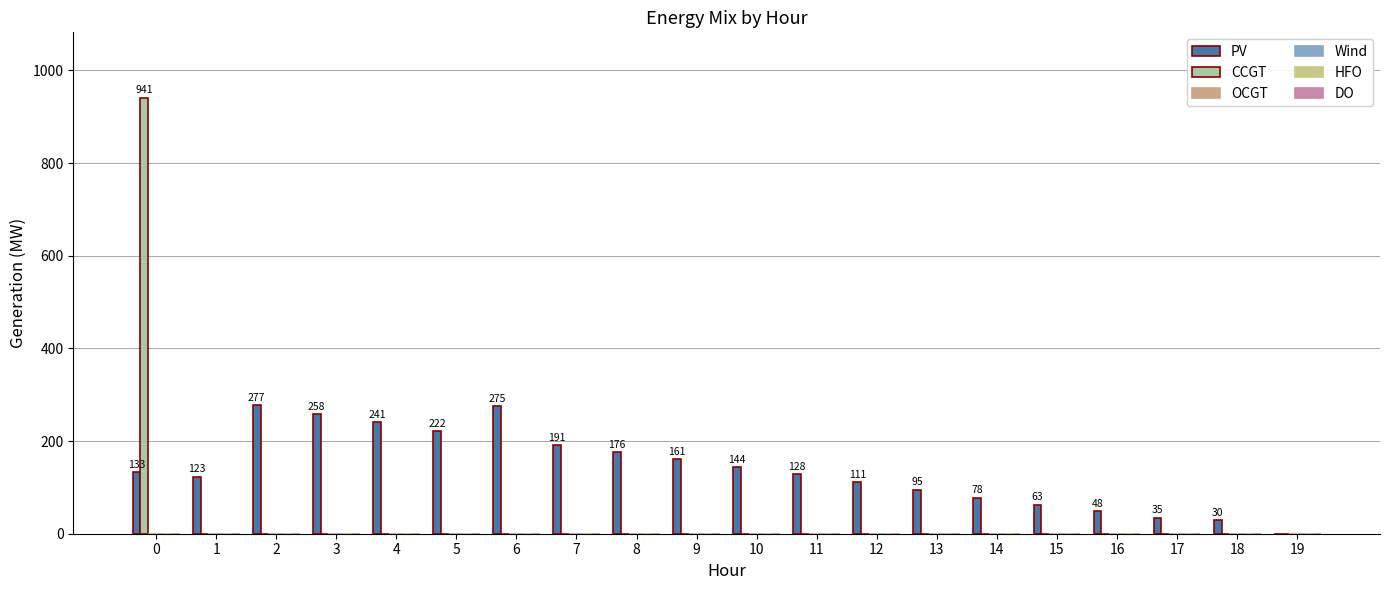

Reading right to left, what are all the values shown in this chart?

PV: 0	30	35	48	63	78	95	111	128	144	161	176	191	275	222	241	258	277	123	133
CCGT: 0	0	0	0	0	0	0	0	0	0	0	0	0	0	0	0	0	0	0	941
OCGT: 0	0	0	0	0	0	0	0	0	0	0	0	0	0	0	0	0	0	0	0
Wind: 0	0	0	0	0	0	0	0	0	0	0	0	0	0	0	0	0	0	0	0
HFO: 0	0	0	0	0	0	0	0	0	0	0	0	0	0	0	0	0	0	0	0
DO: 0	0	0	0	0	0	0	0	0	0	0	0	0	0	0	0	0	0	0	0